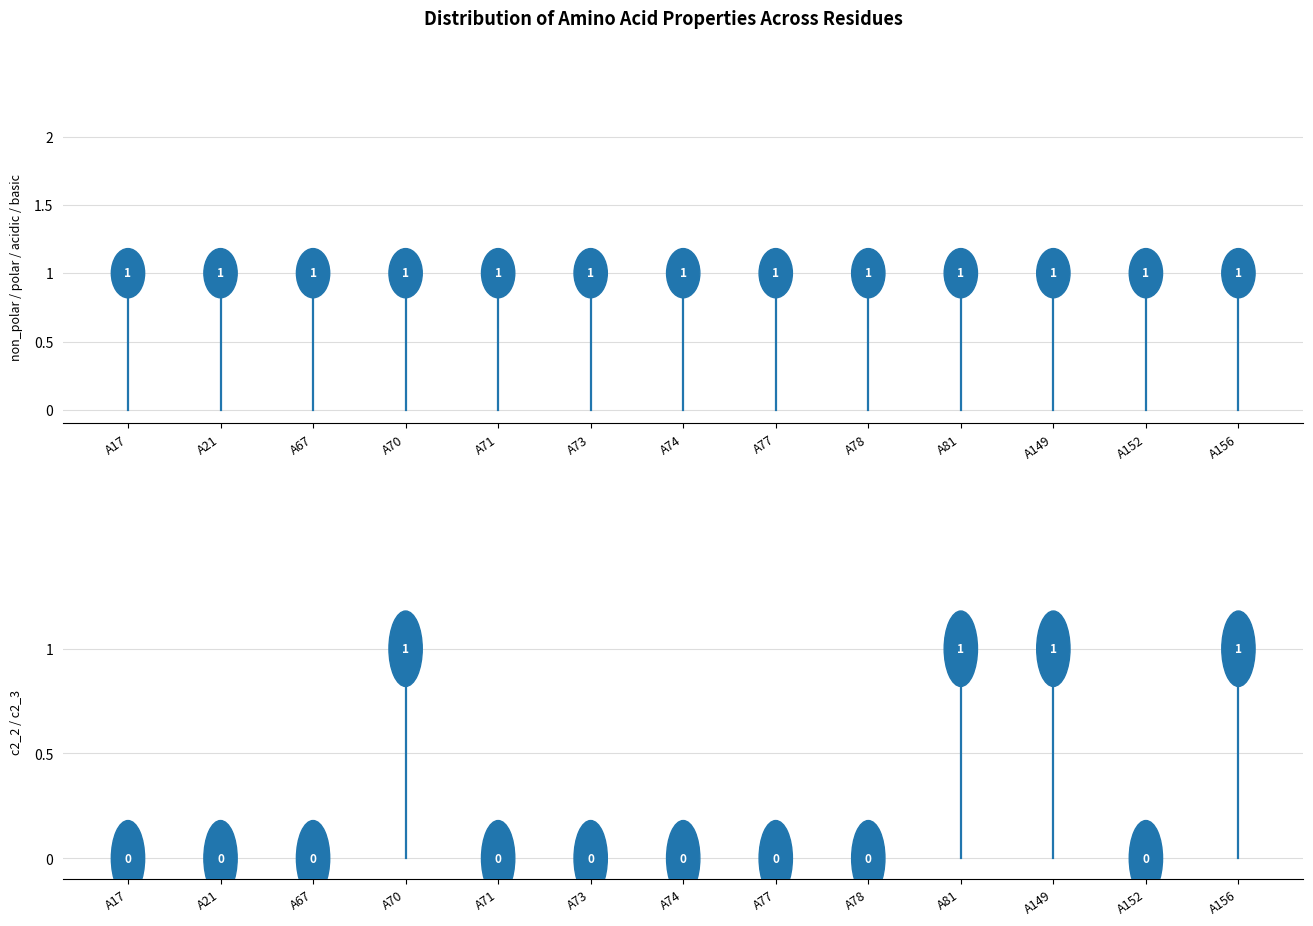

How many values in the polar series exceed 0?

1